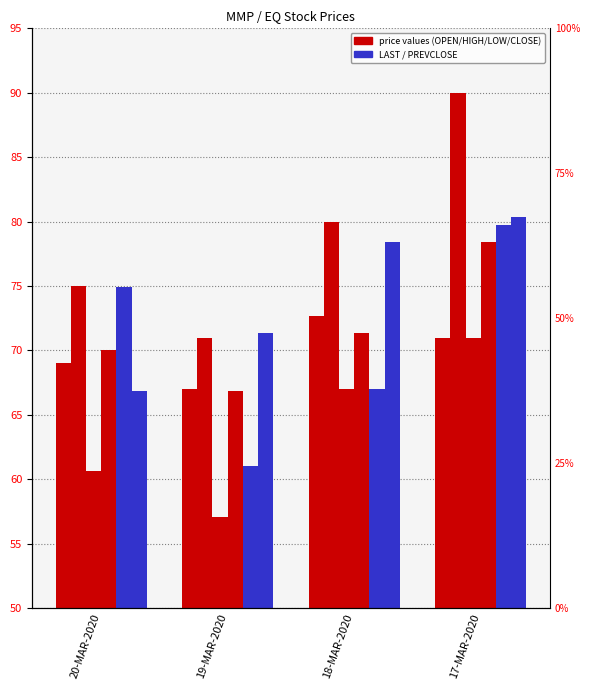

What is the difference between the maximum and minimum values in the HIGH series?

19.0